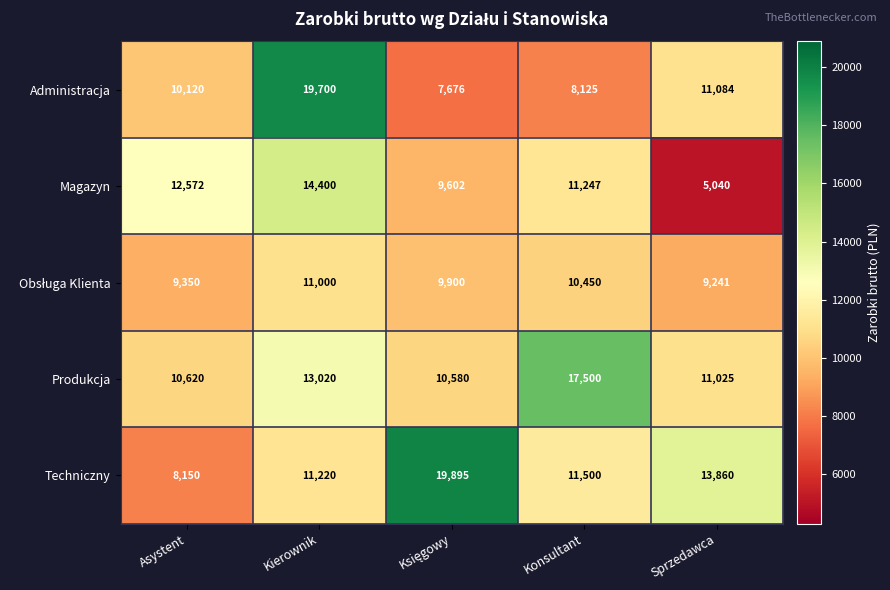

Which label corresponds to the smallest value in the chart?

Sprzedawca